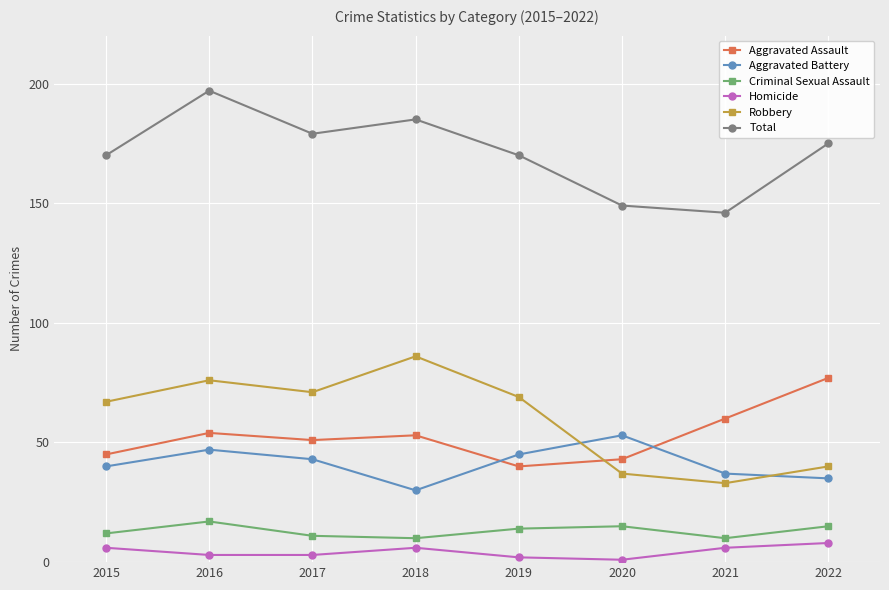

At which category is the sum across all series the highest?

2016